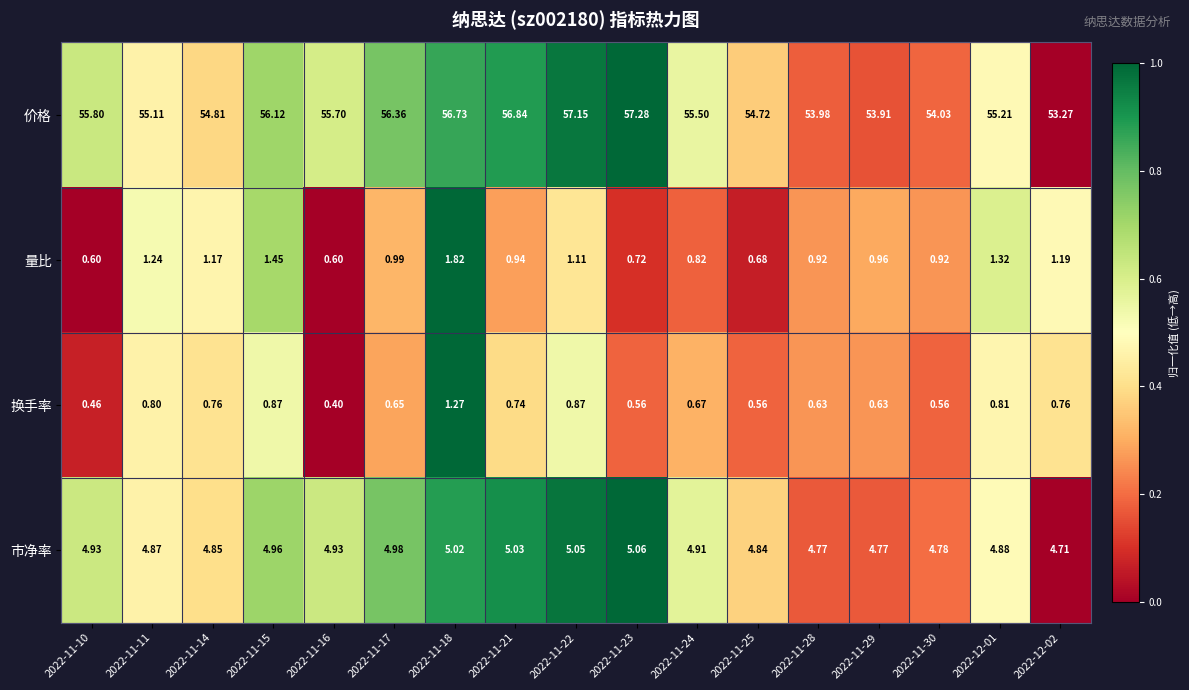

At which category is the sum across all series the highest?

2022-11-18